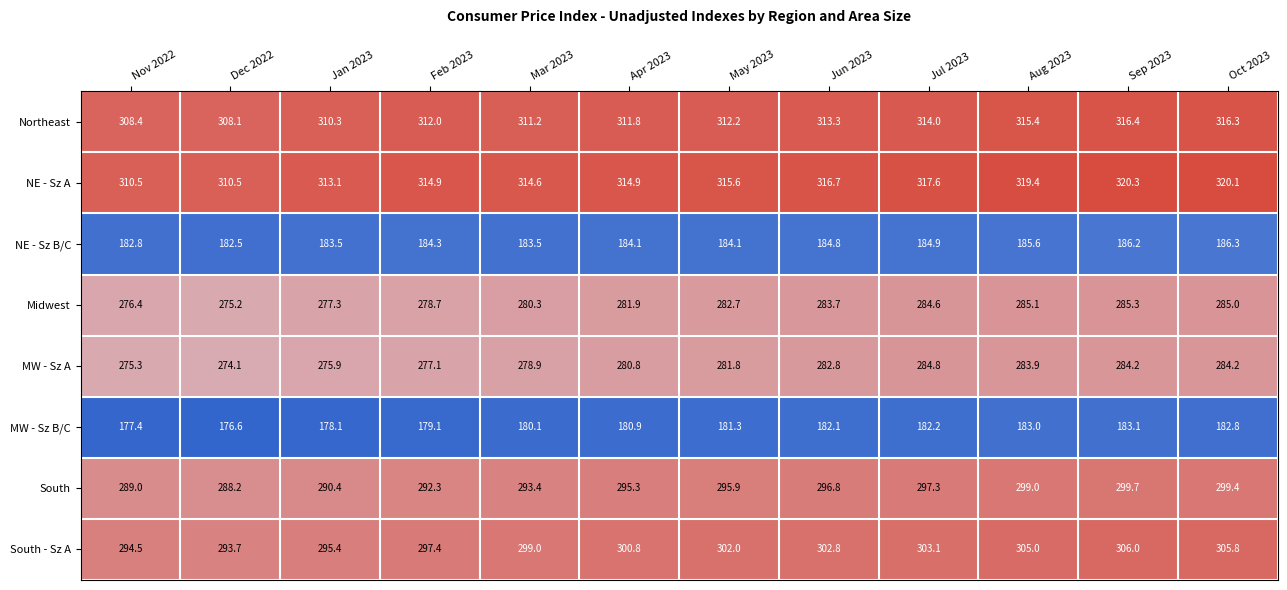

List the series in order of their peak value, lowest first.

MW - Sz B/C, NE - Sz B/C, MW - Sz A, Midwest, South, South - Sz A, Northeast, NE - Sz A